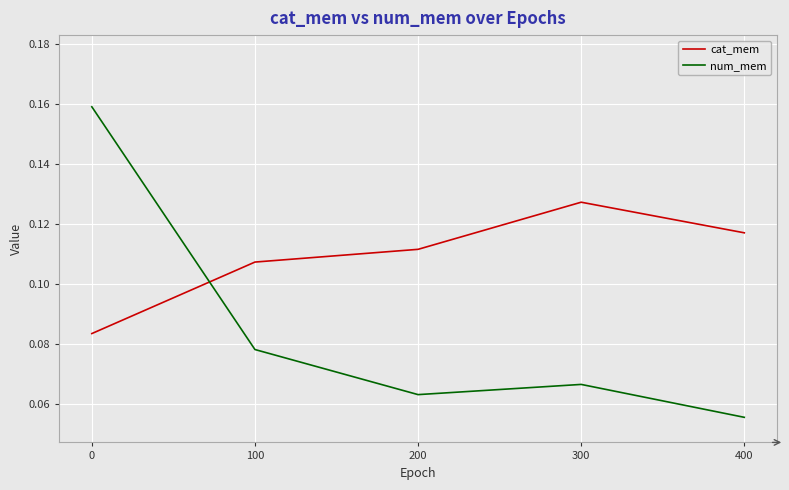

At how many categories does at least one series exceed 0?

5